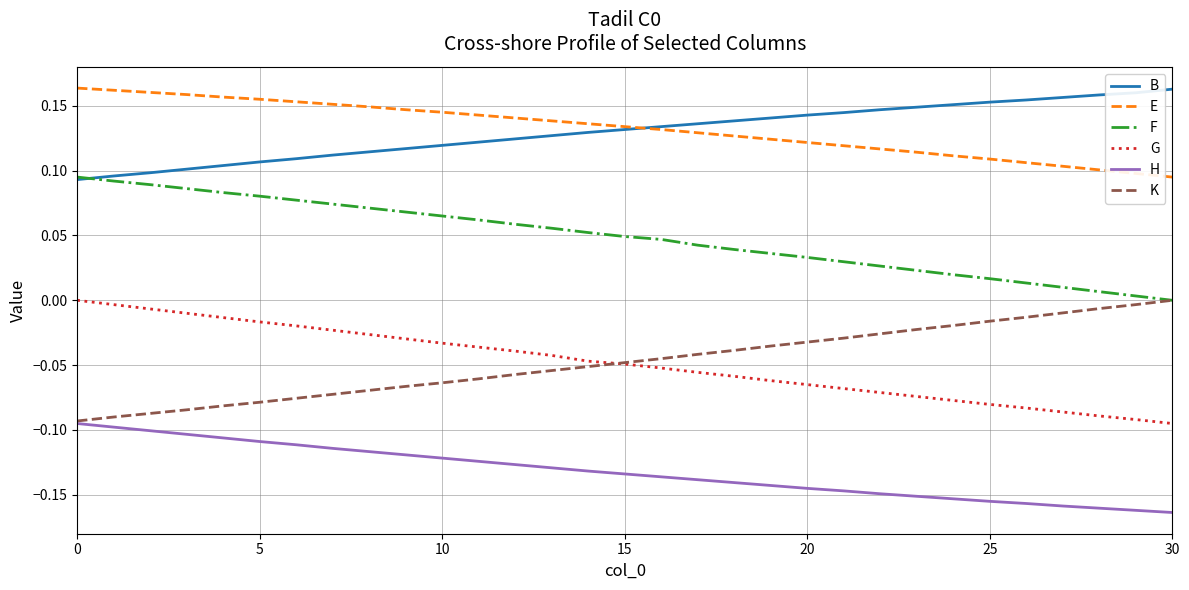

True or false: K and B intersect in this chart.

False